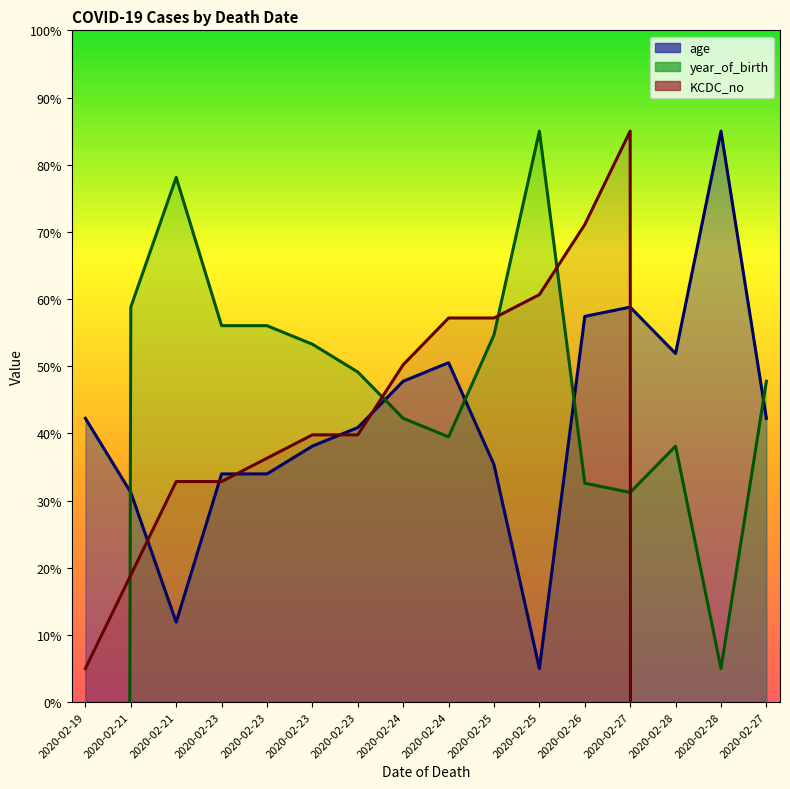

What is the label of the 15th point from the left?

2020-02-28